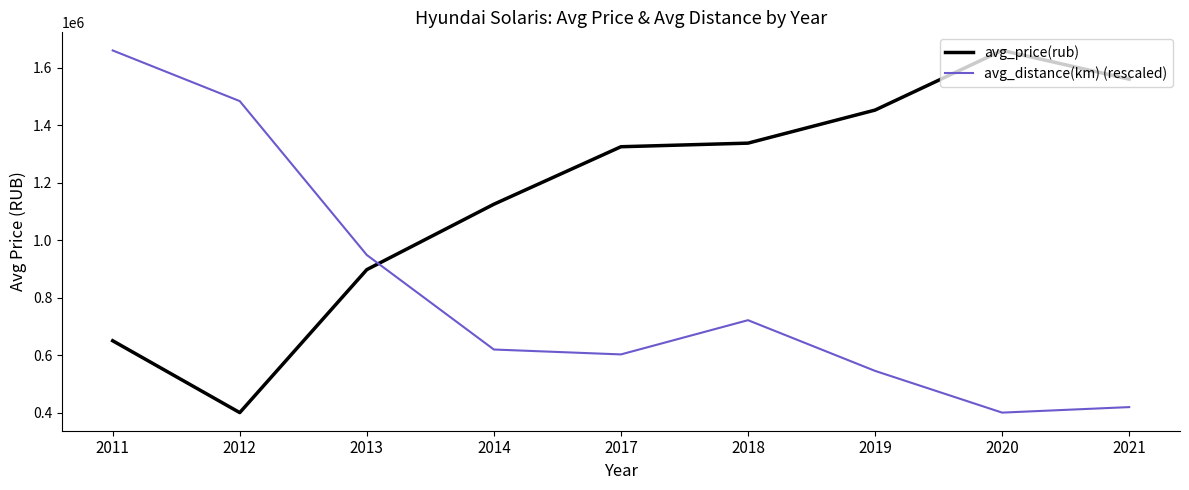

What is the difference between the maximum and minimum values in the avg_distance(km) (rescaled) series?

1260000.0